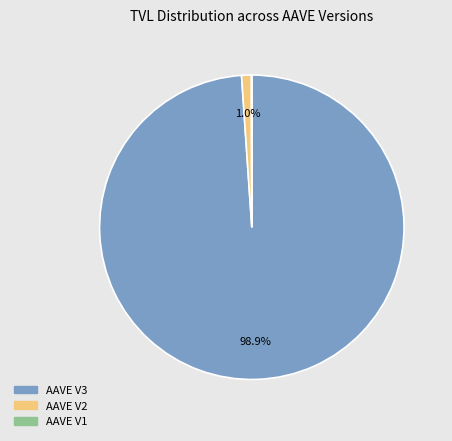

What is the largest slice in the pie chart?

AAVE V3